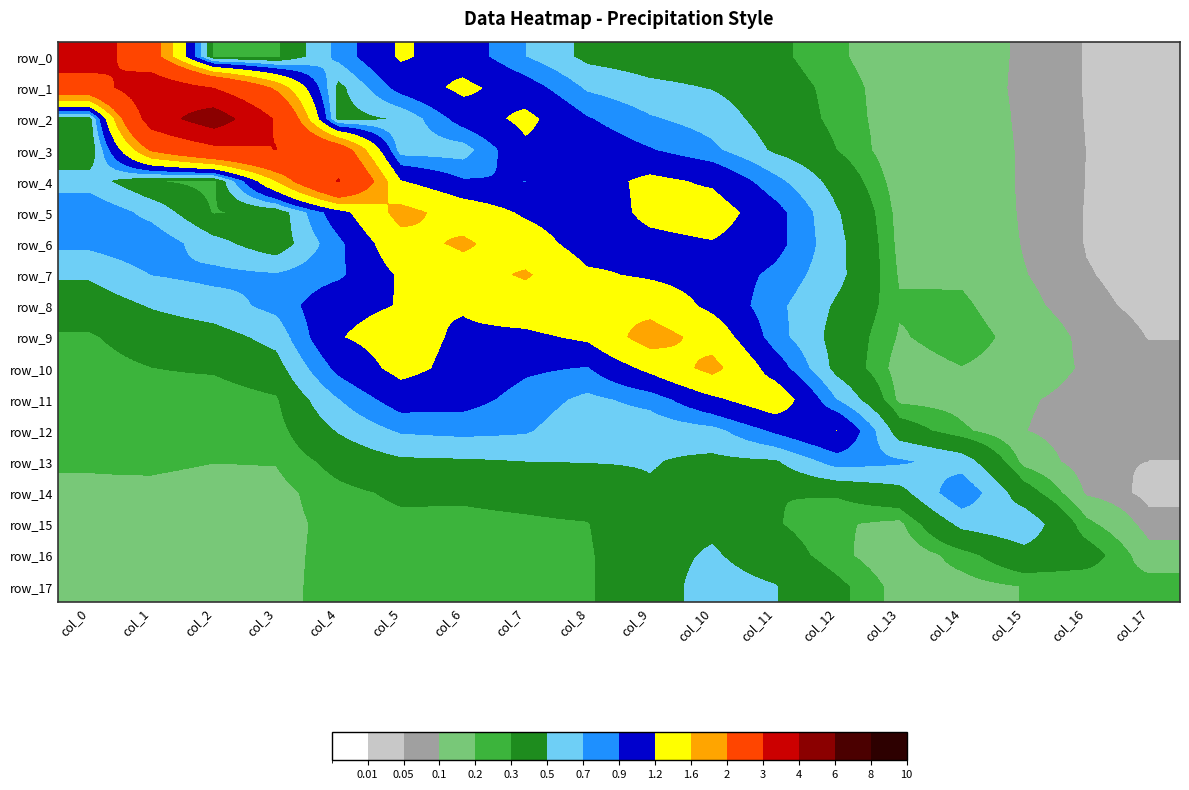

The value of row_14 at col_12 is 0.2. True or false?

False